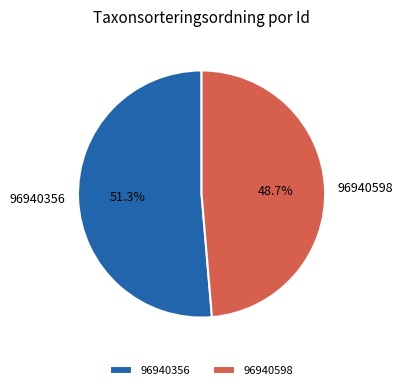

To the nearest percent, what is the difference between the largest and smallest slice percentages?

3%